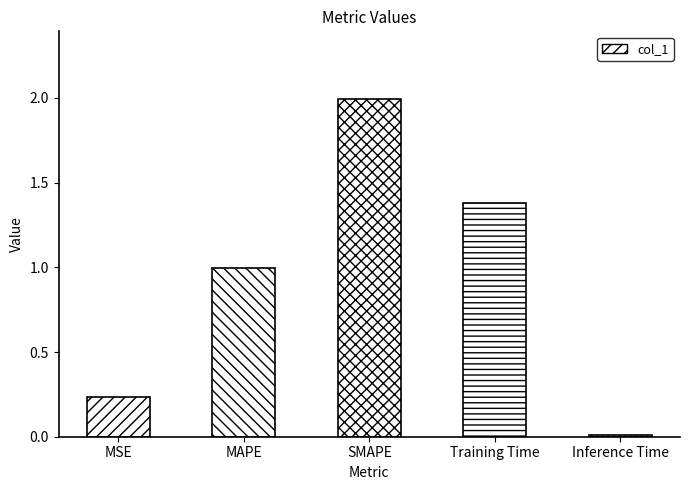

What is the greatest value displayed?

2.0